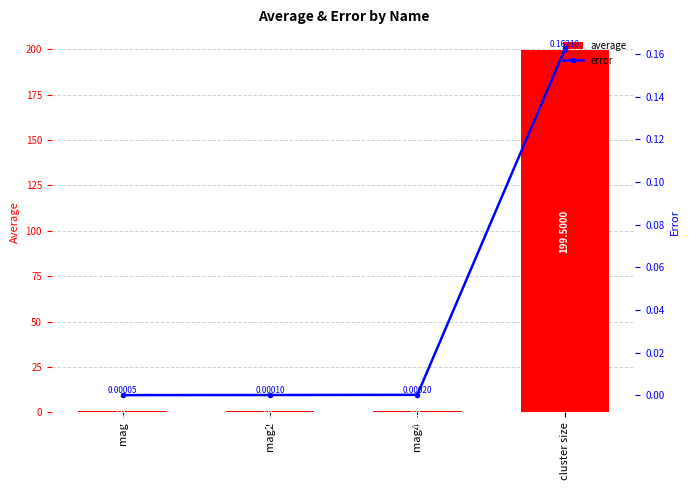

Reading left to right, extract all data points from this chart.

average: mag=1.0	mag2=1.0	mag4=1.0	cluster size=199.5
error: mag=0.0	mag2=0.0	mag4=0.0	cluster size=0.2